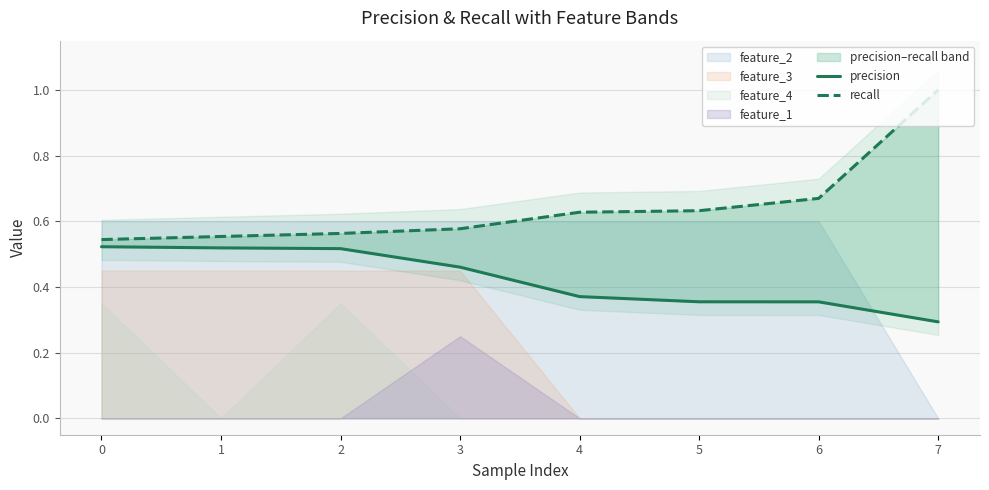

Reading left to right, transcribe all the data shown in this chart.

precision: 0=0.5	1=0.5	2=0.5	3=0.5	4=0.4	5=0.4	6=0.4	7=0.3
recall: 0=0.5	1=0.6	2=0.6	3=0.6	4=0.6	5=0.6	6=0.7	7=1.0